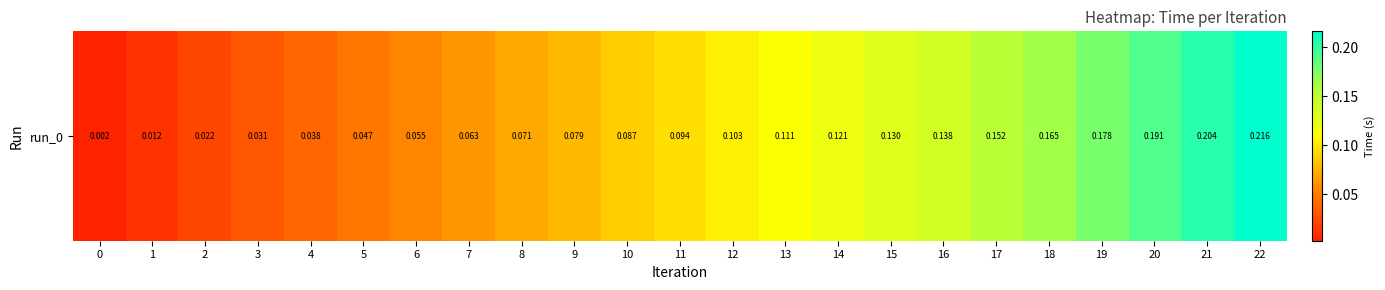

Rank the categories by value from highest to lowest.

22, 21, 20, 19, 18, 17, 16, 15, 14, 13, 12, 11, 10, 9, 8, 7, 6, 5, 4, 3, 2, 1, 0